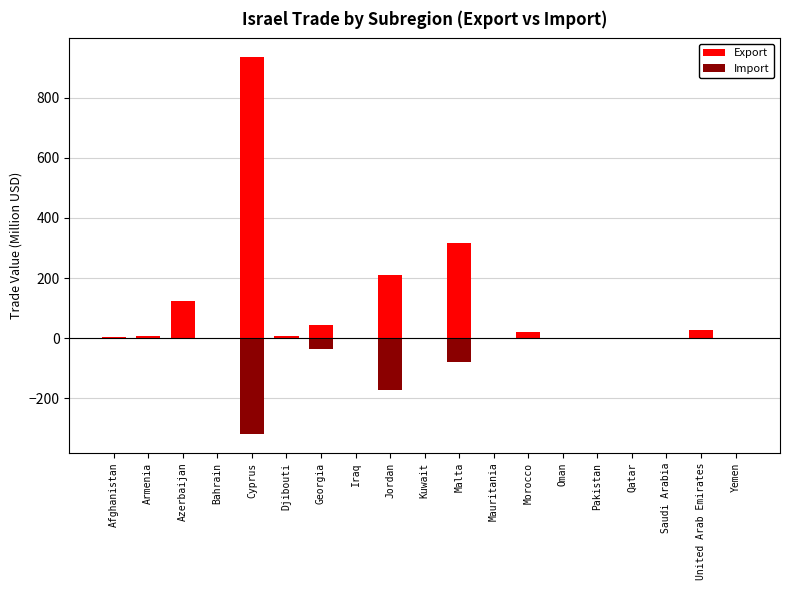

What is the average value of the Import series?

-32.7